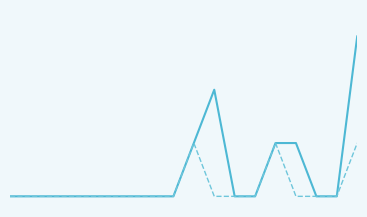

The Base Min series shows 0 at 12. True or false?

True